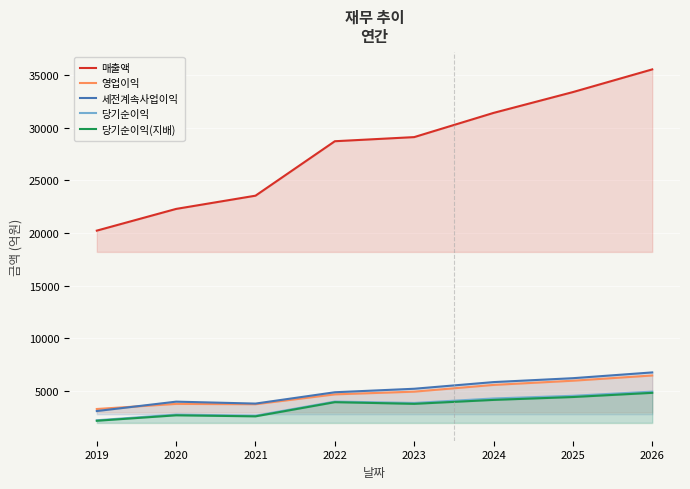

How many series are shown in this chart?

5